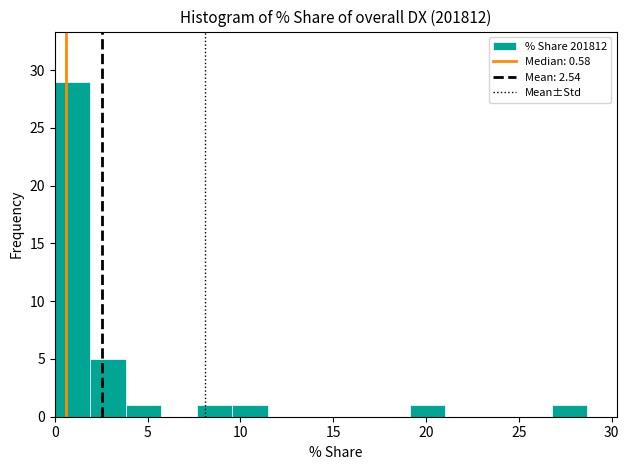

Read against the x-axis, roughly where is the centre of the tallest bar?

1.0